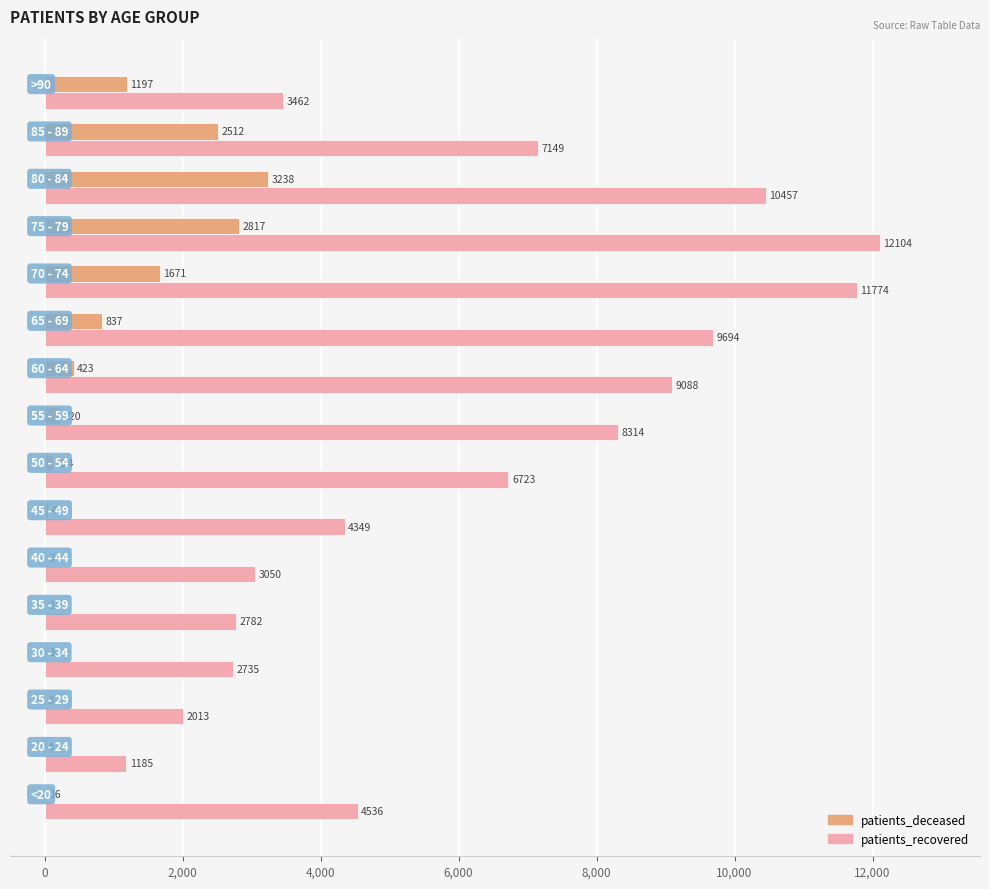

What is the sum of all patients_recovered values?

99415